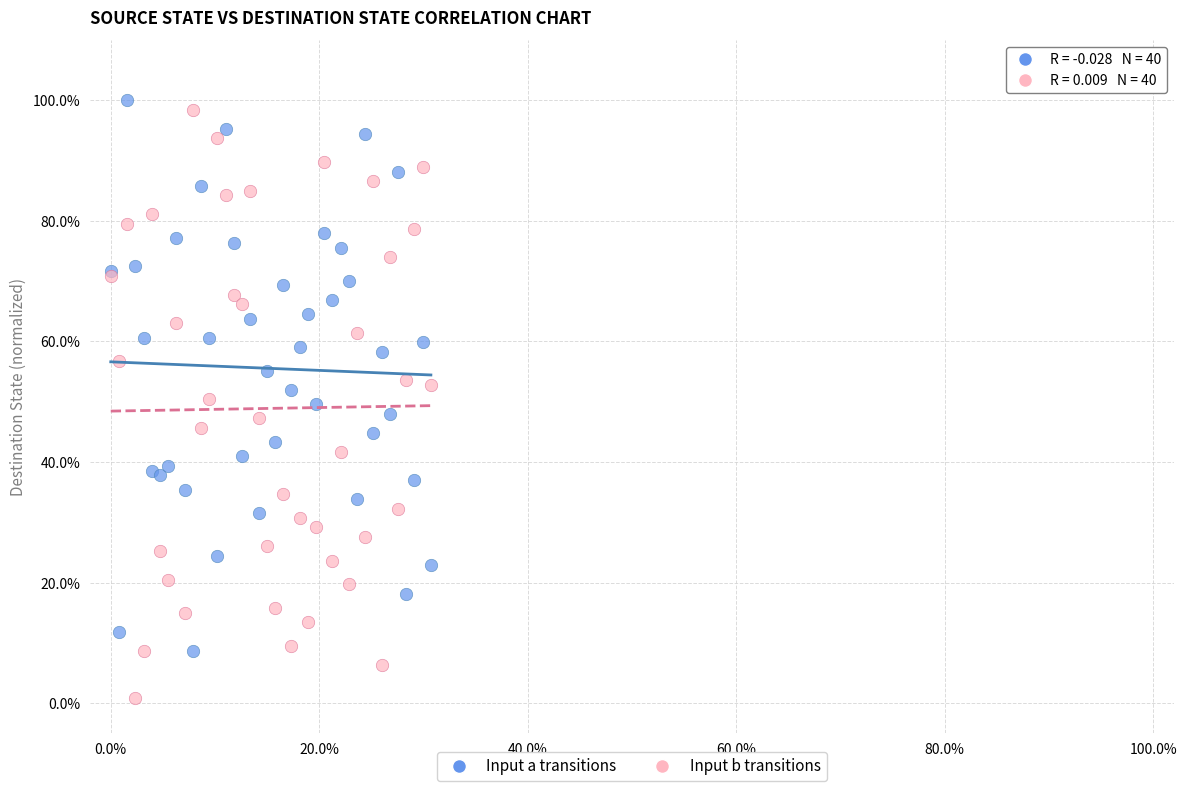

Which series reaches the minimum Y coordinate?

Input b transitions